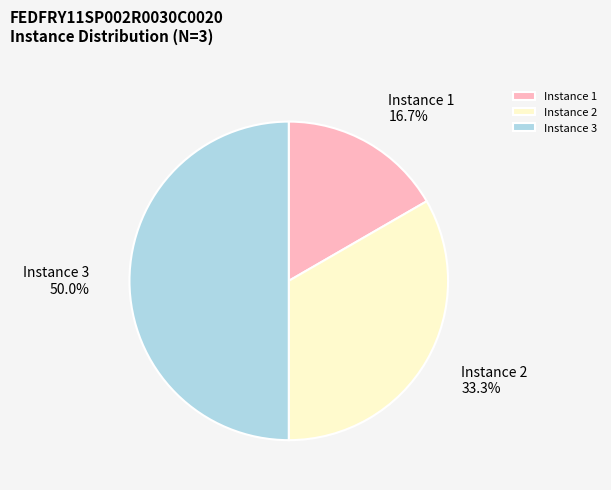

The Instance 3 slice represents 50% of the pie. True or false?

True